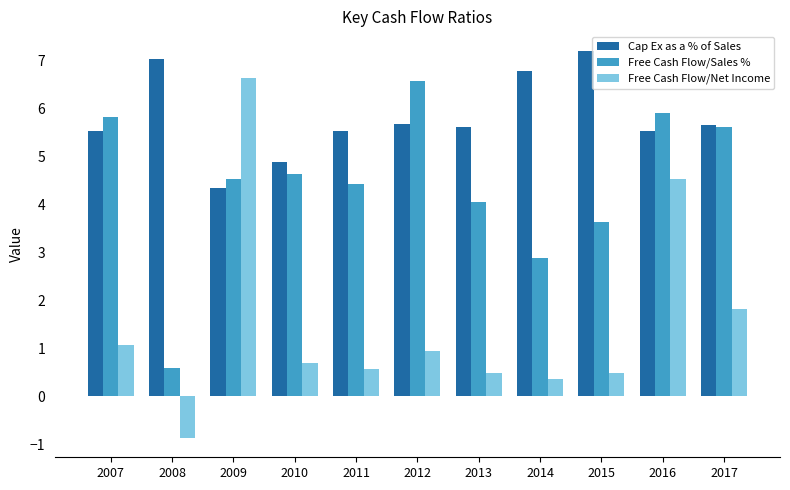

At which category does the chart reach its minimum across all series?

2008